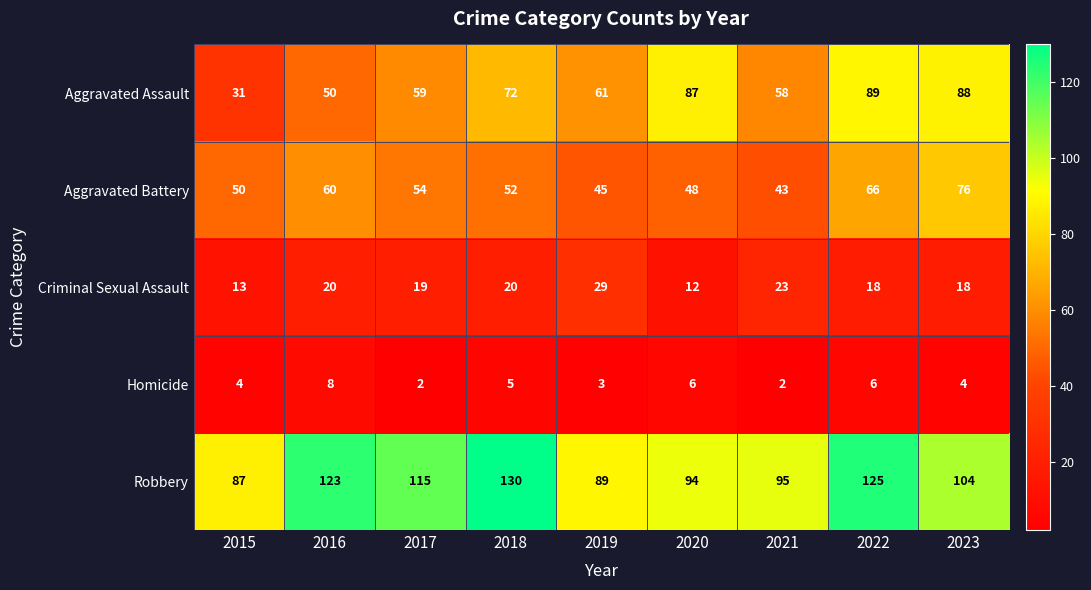

At which category is the sum across all series the highest?

2022